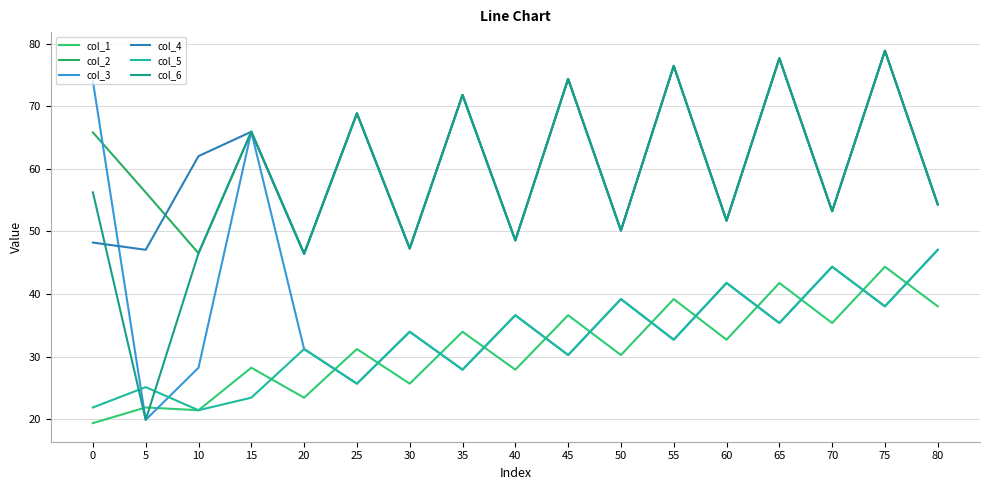

Does the chart have visible grid lines?

Yes